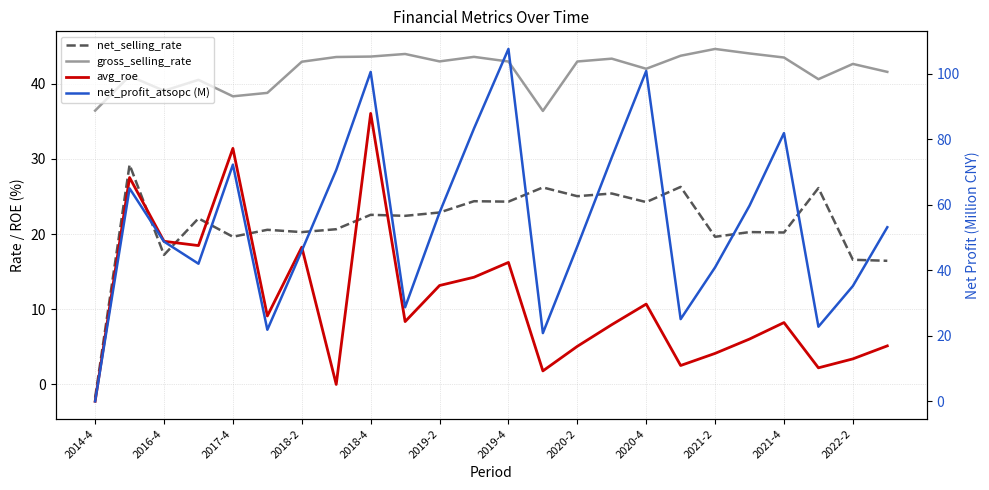

Which series has the largest range (max minus min)?

net_profit_atsopc (M)